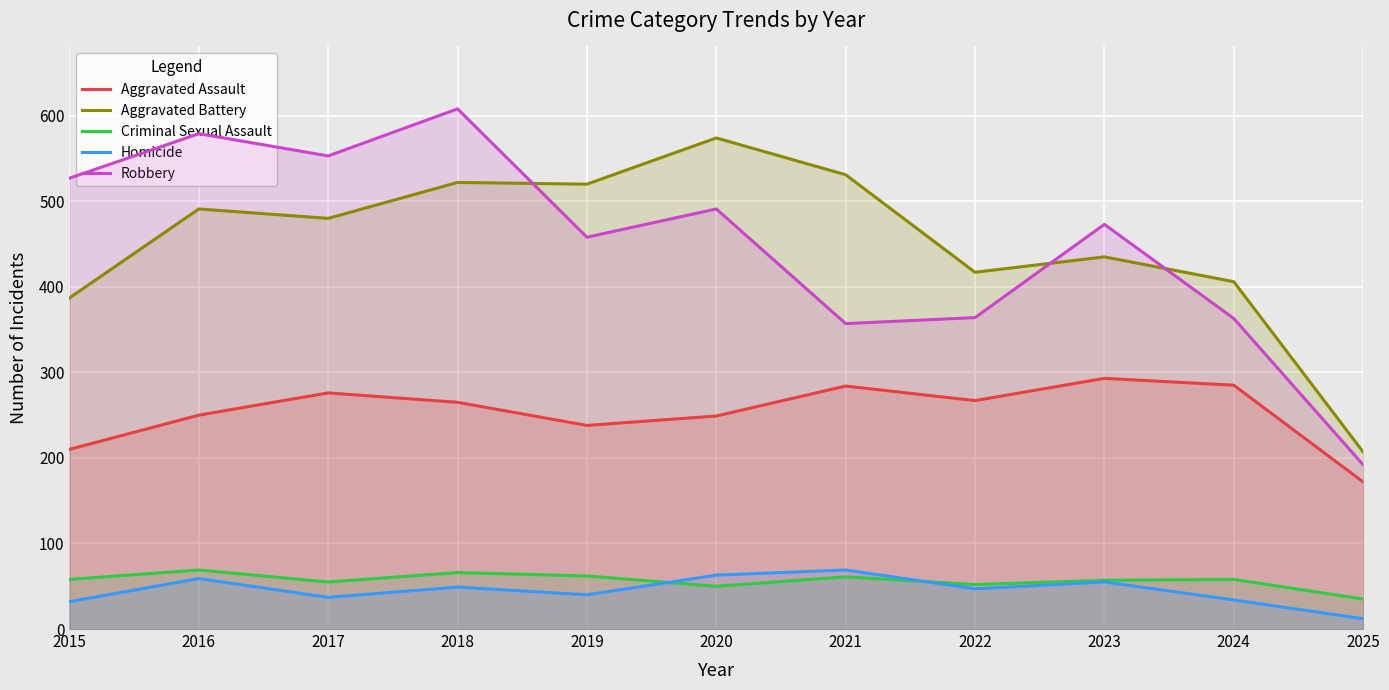

What is the value of the Homicide point at the 1st from the left?

32